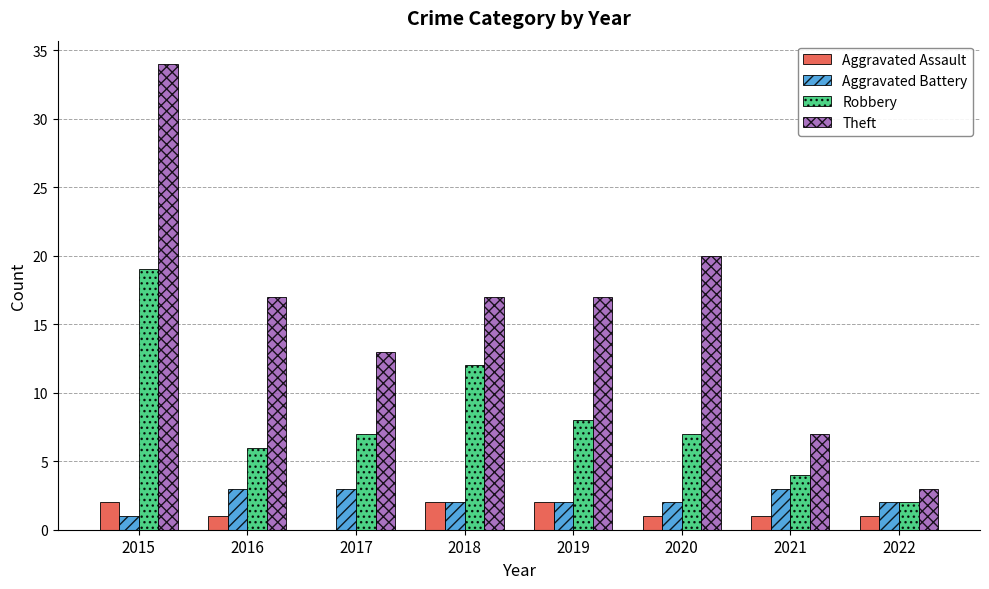

How many distinct data groups are displayed?

4